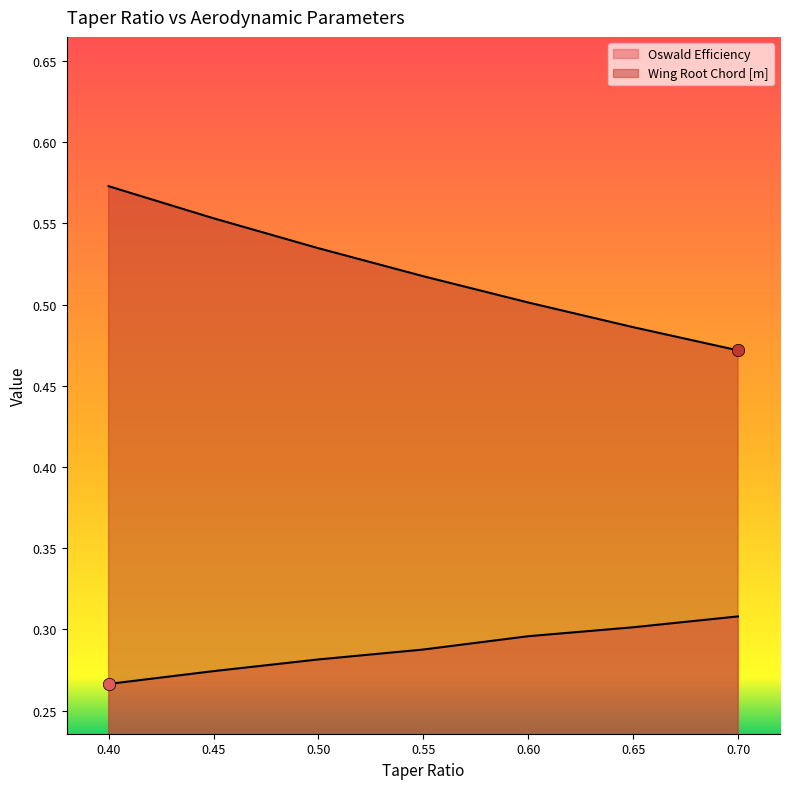

Which series reaches the maximum Y coordinate?

Wing Root Chord [m]